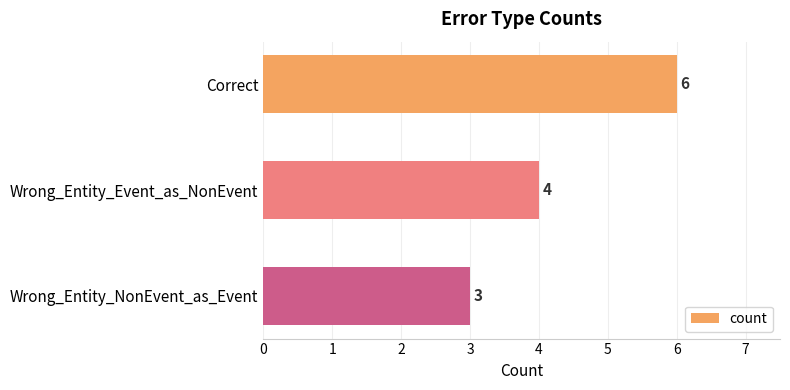

Rank the categories by value from lowest to highest.

Wrong_Entity_NonEvent_as_Event, Wrong_Entity_Event_as_NonEvent, Correct